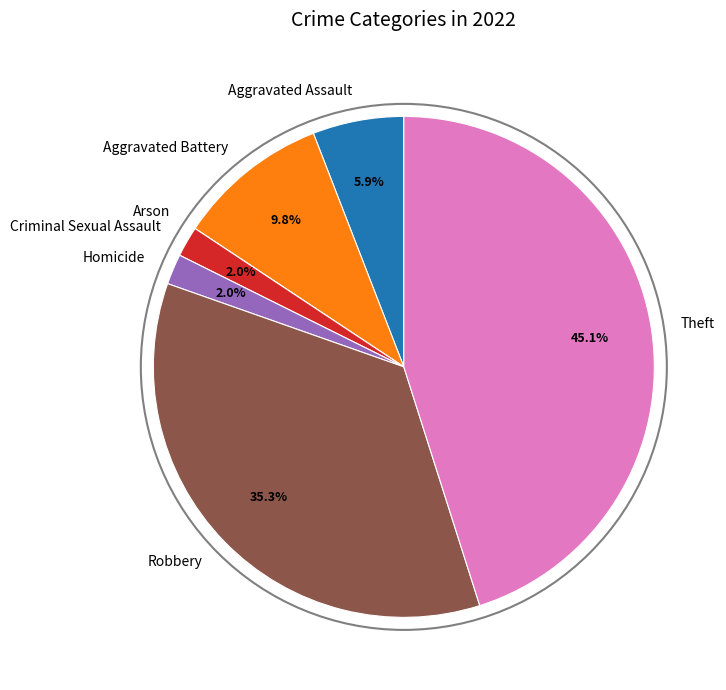

Between Aggravated Assault and Homicide, which is larger?

Aggravated Assault